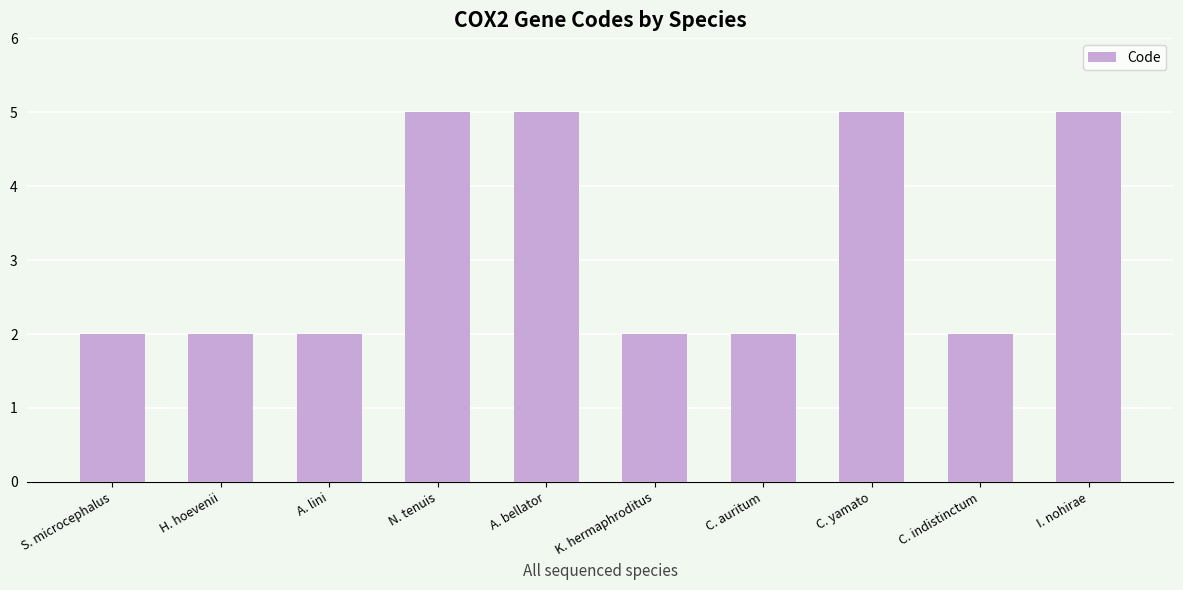

What is the sum of the values at H. hoevenii and A. lini?

4